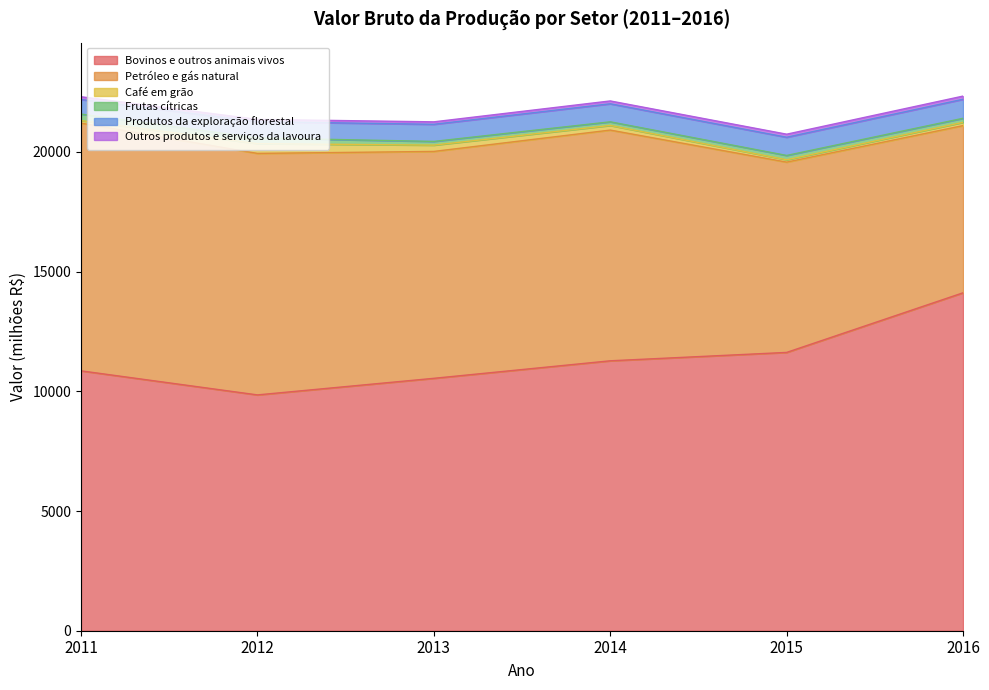

What is the minimum value shown in the chart?

95